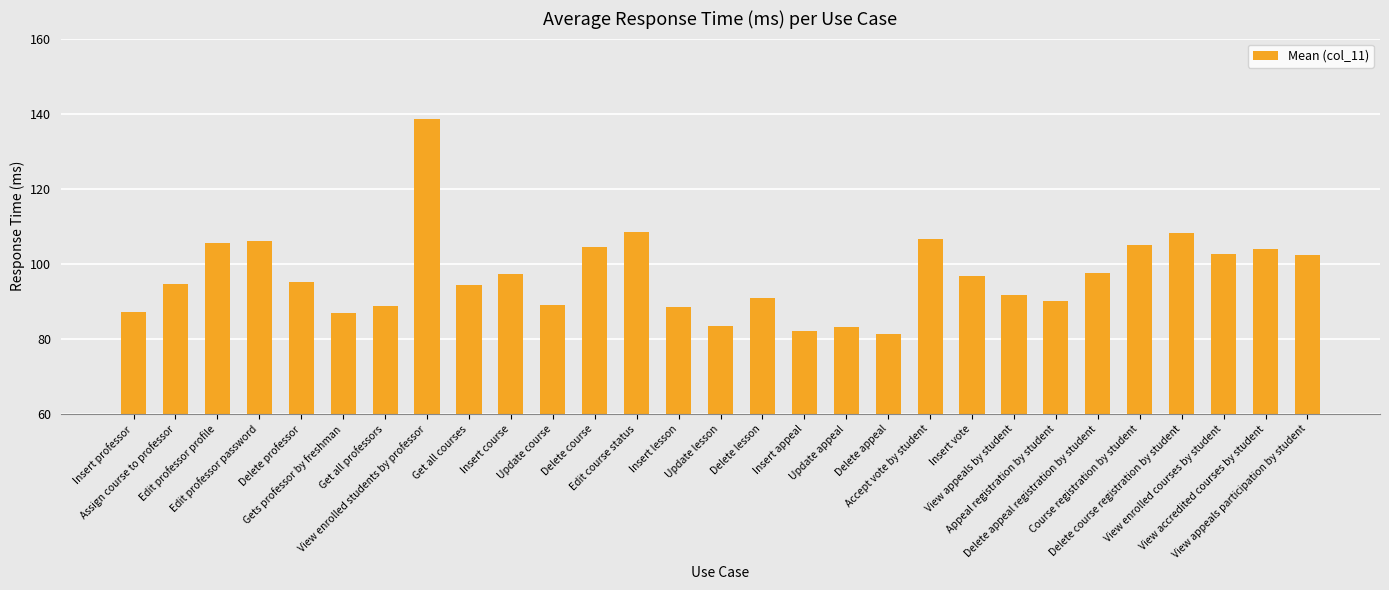

What is the sum of all values?

2811.2